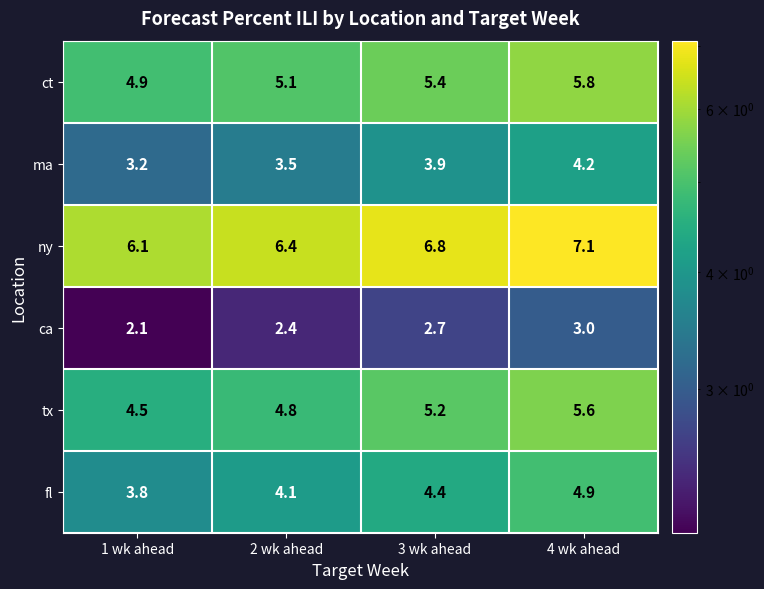

Where is ny nearest to the value 6?

1 wk ahead